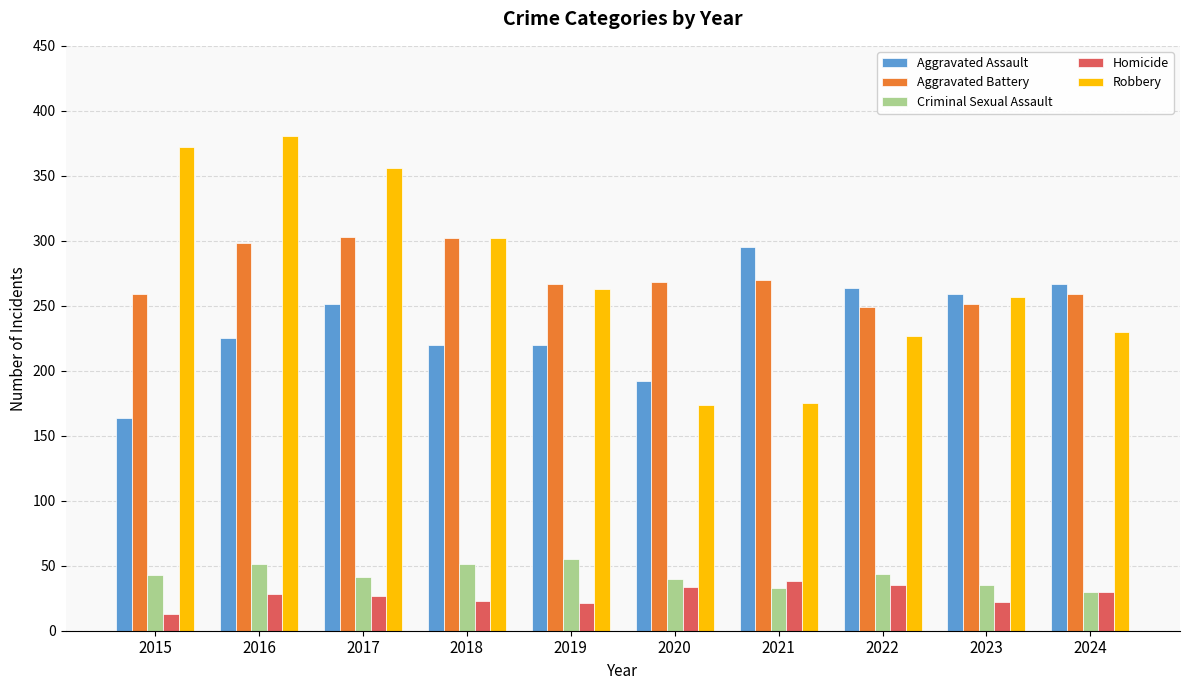

What is the sum of the Aggravated Battery values at 2023 and 2019?

518